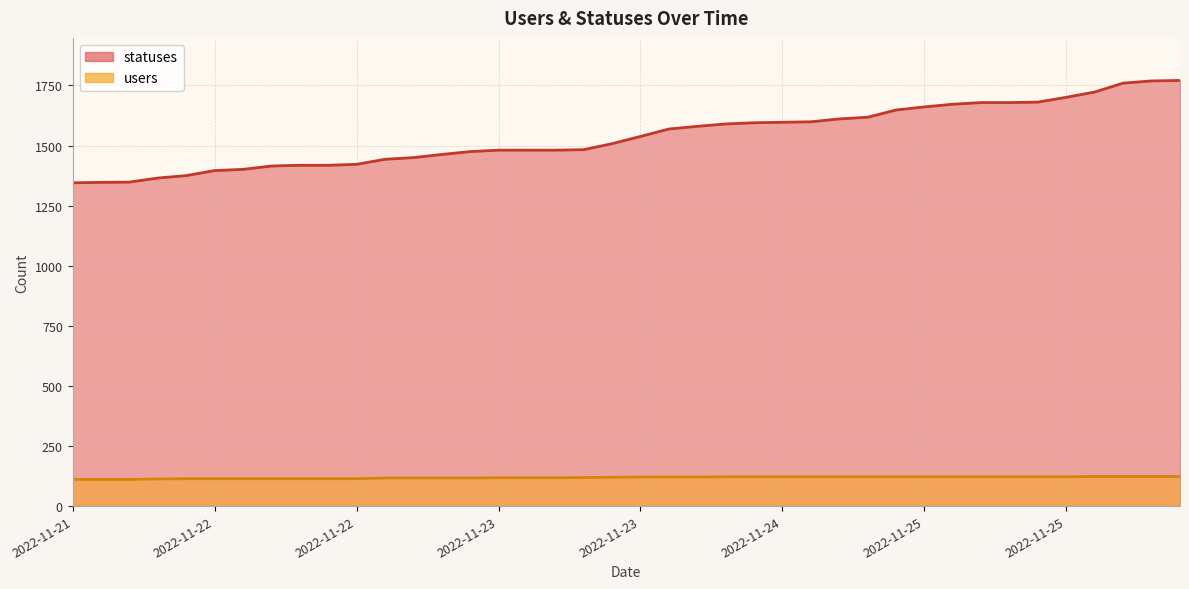

True or false: statuses and users cross at least once.

False